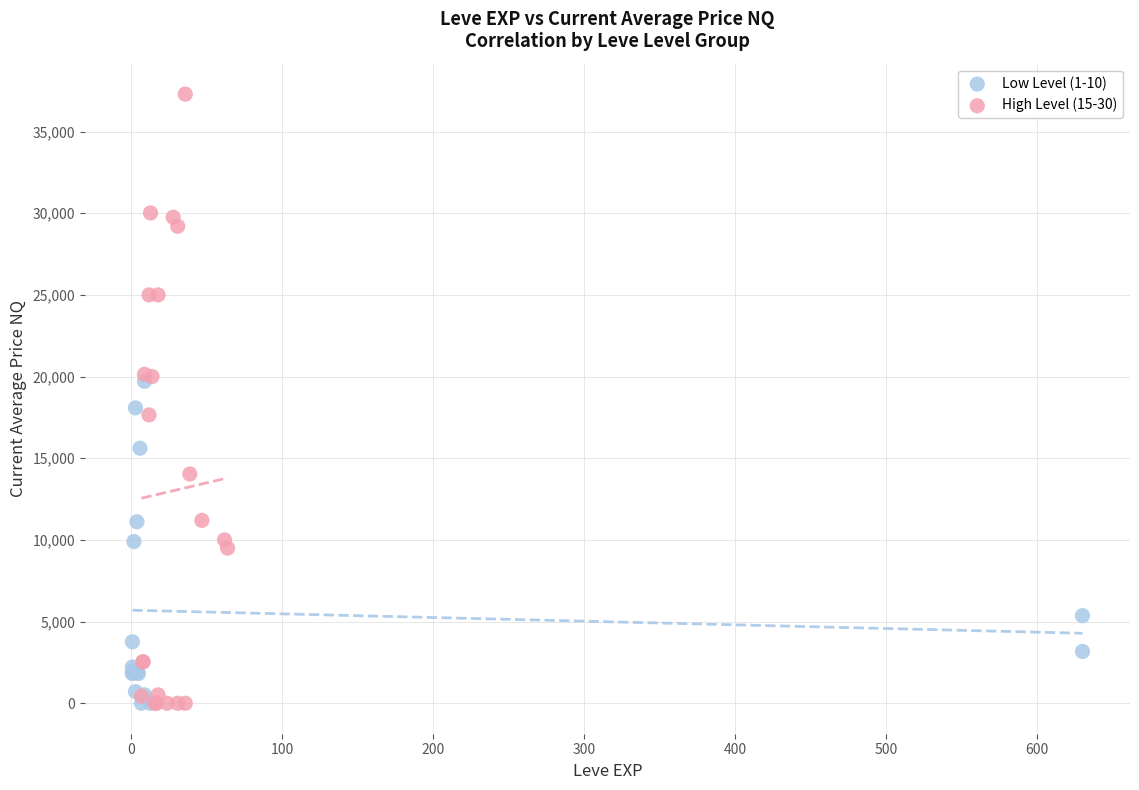

Which series has the widest spread of Y values?

High Level (15-30)